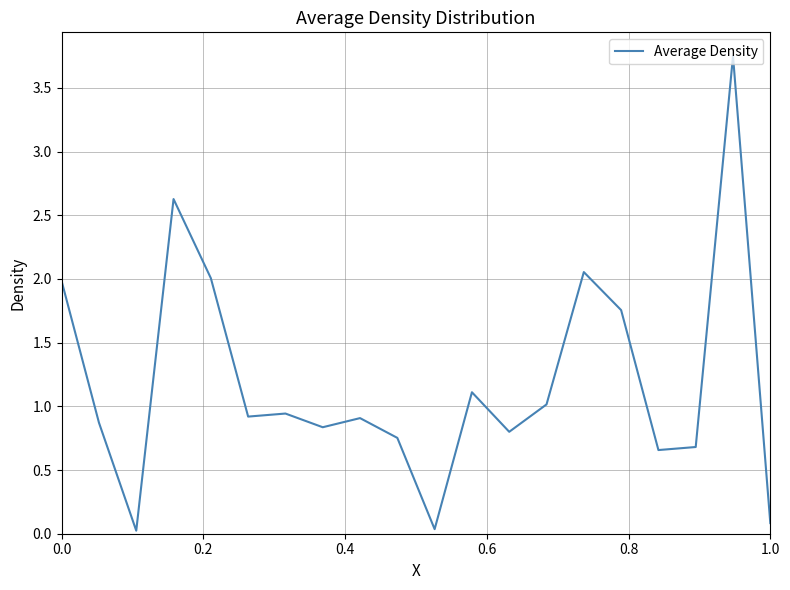

What is the difference between the maximum and minimum values?

3.7